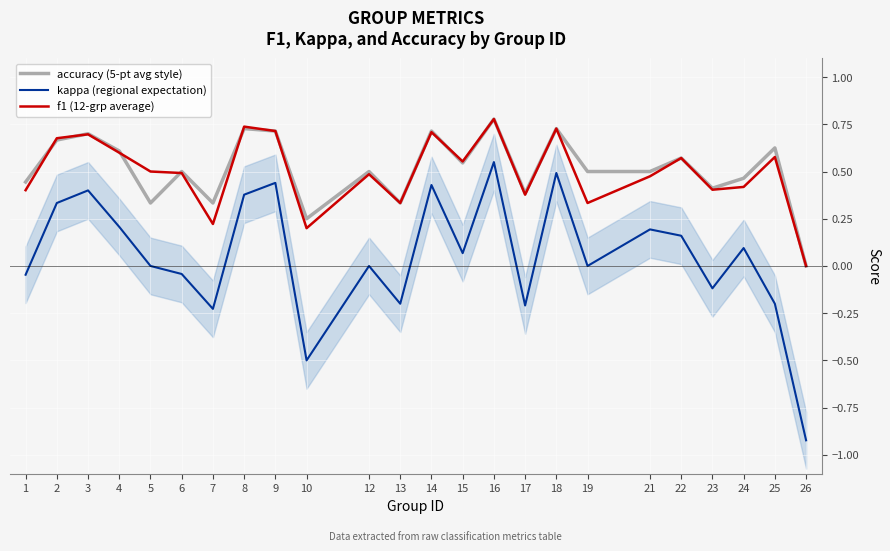

What is the total value across all series at 19?

0.8